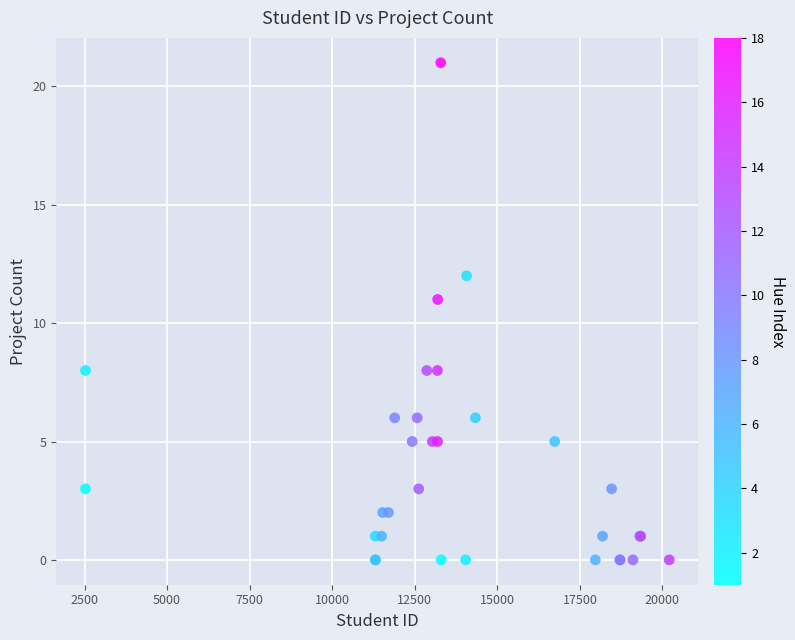

What Y value in the scatter plot is closest to 10?

11